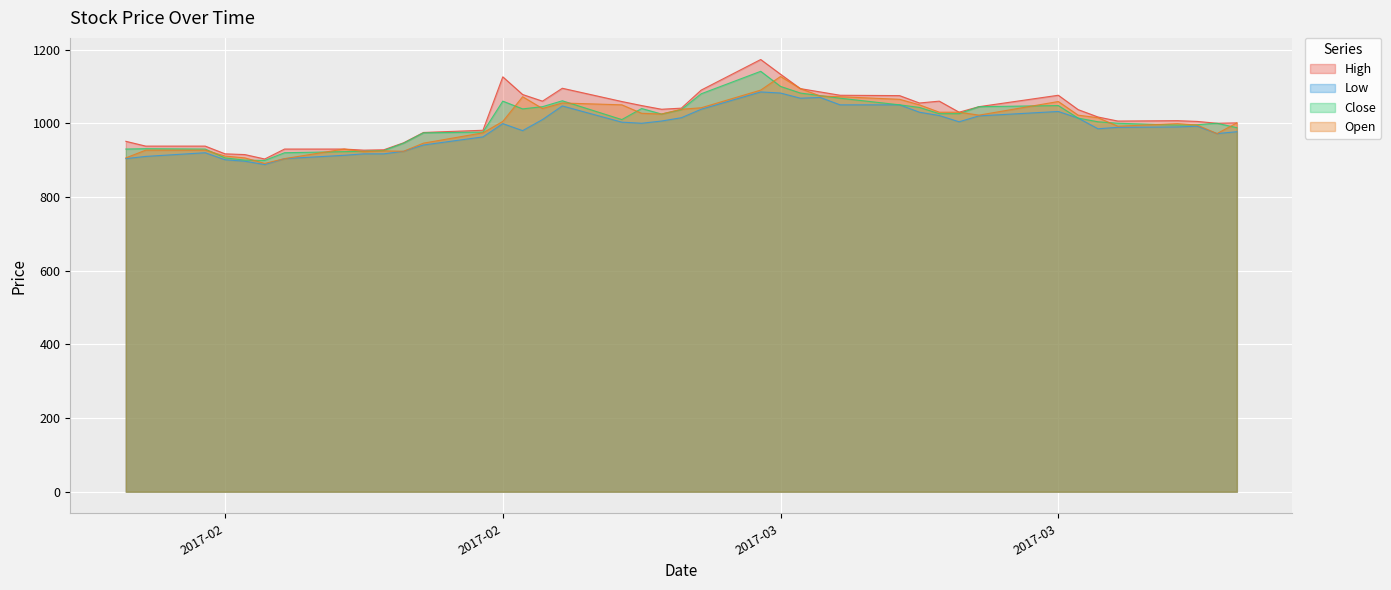

True or false: Open and Low cross at least once.

False